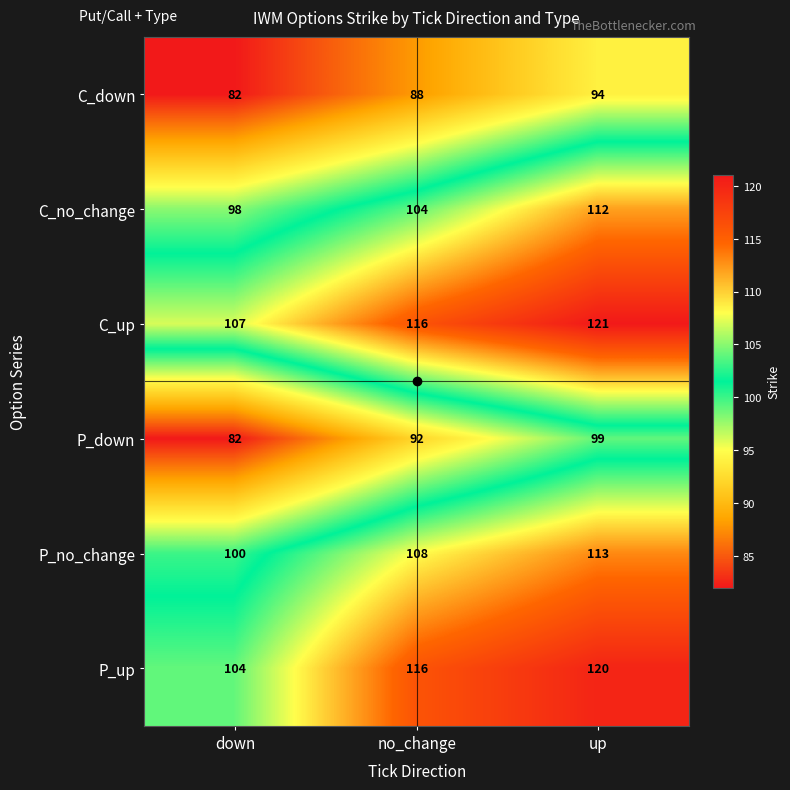

Which series has the largest range (max minus min)?

P_down